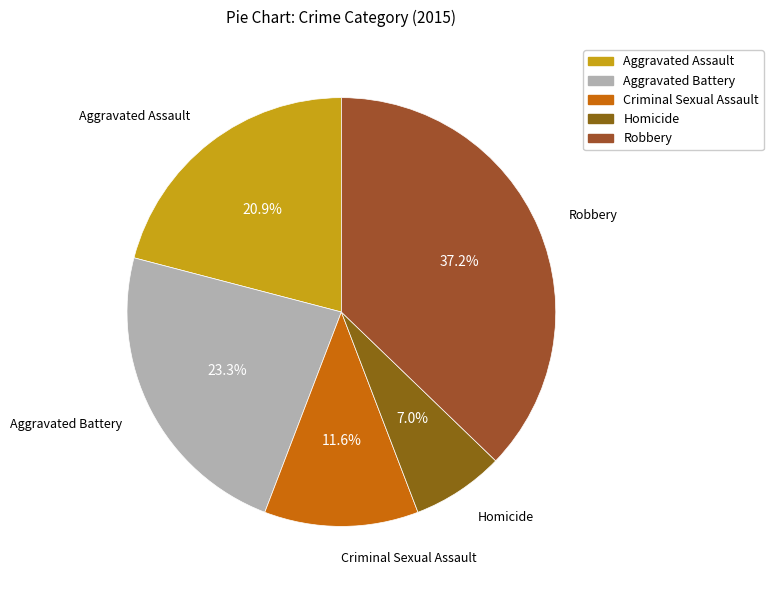

To the nearest percent, what is the difference between the largest and smallest slice percentages?

30%